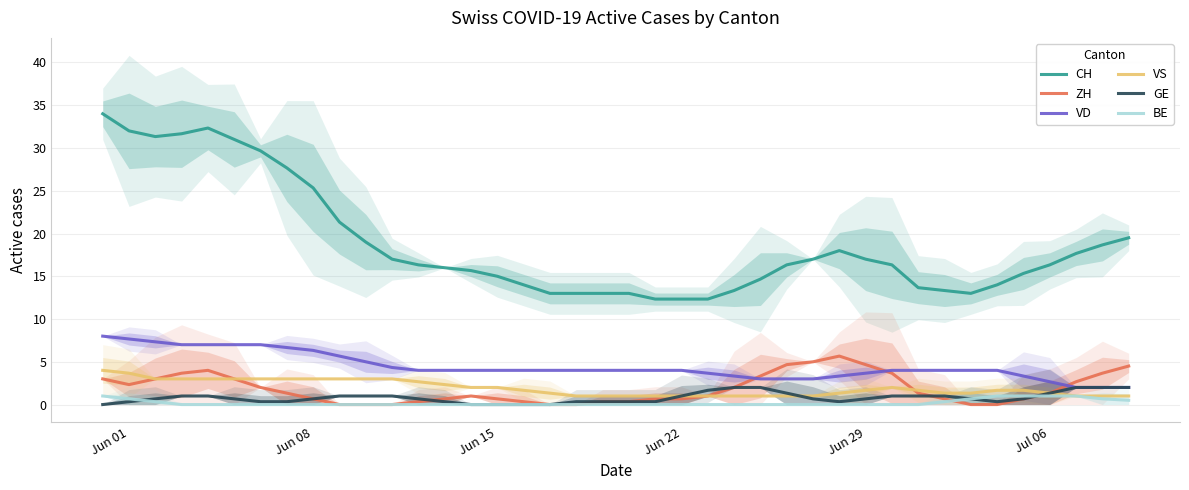

The CH series shows 17.0 at Jun 29. True or false?

True